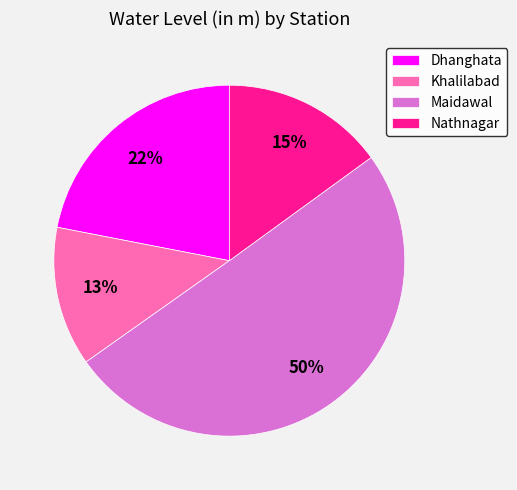

Which slice is the smallest?

Khalilabad